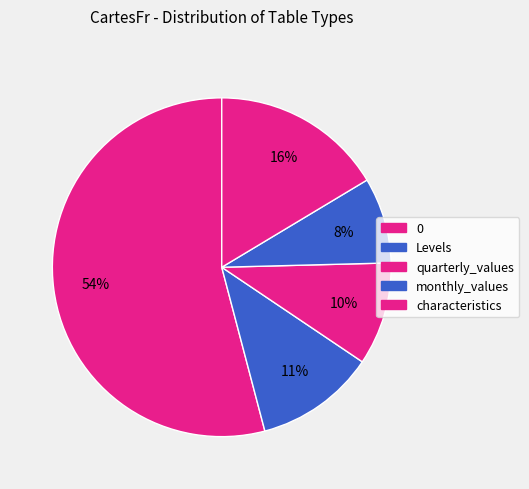

What percentage is the Levels slice, to the nearest percent?

8%